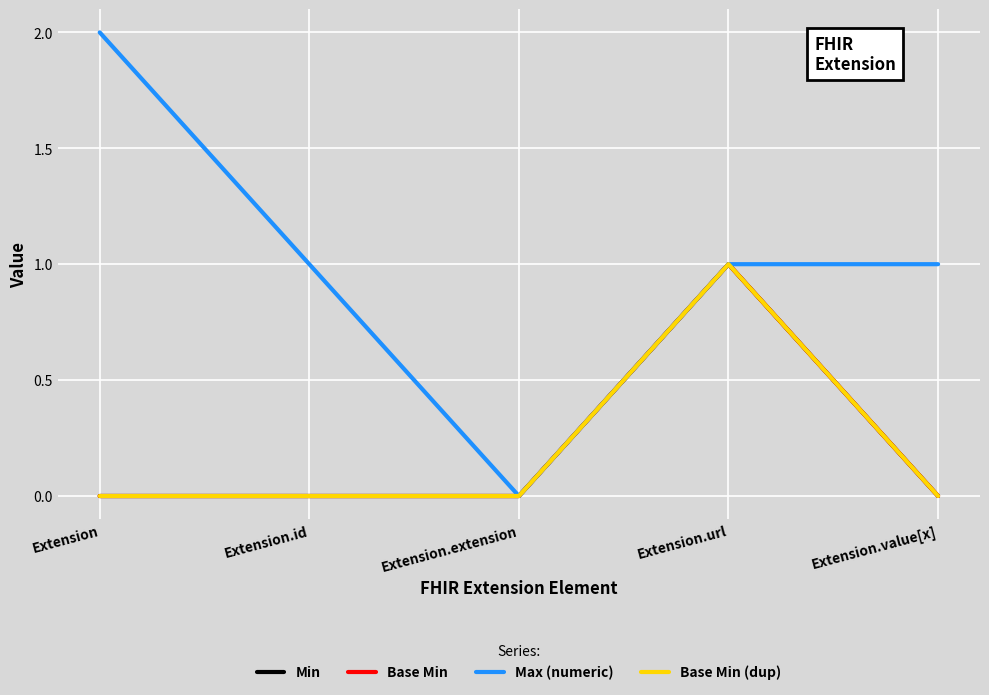

True or false: Min has a value of 0 at Extension.id.

False